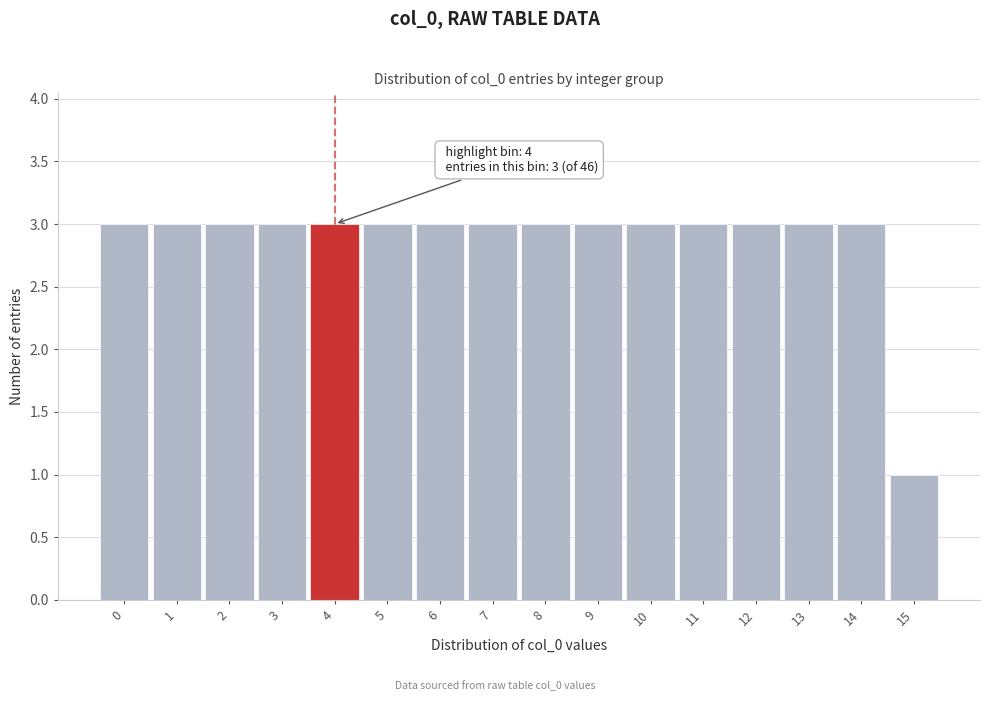

Reading right to left, list all the values displayed in this chart.

1	3	3	3	3	3	3	3	3	3	3	3	3	3	3	3